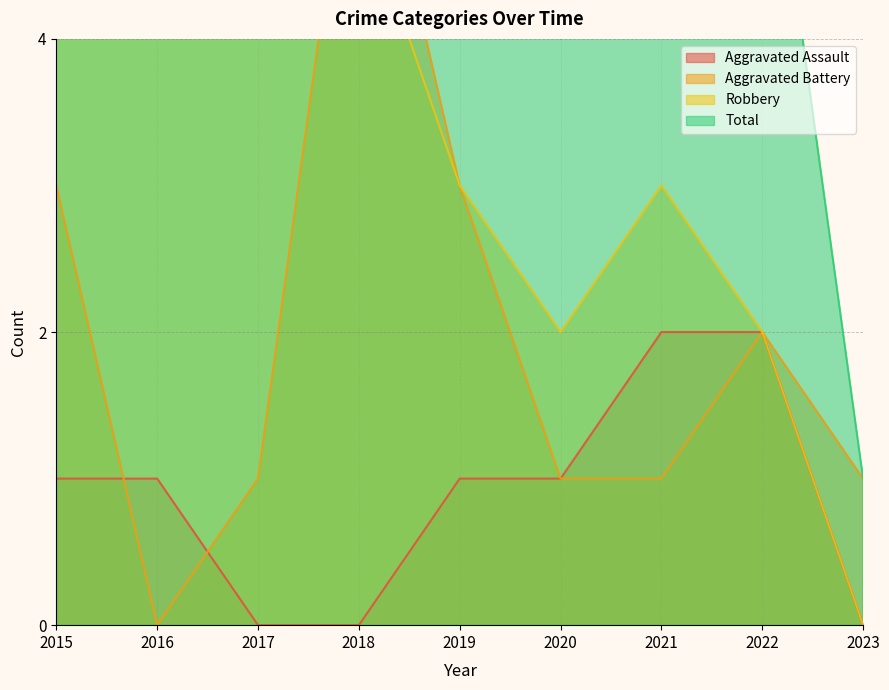

Reading left to right, extract all data points from this chart.

Aggravated Assault: 1	1	0	0	1	1	2	2	0
Aggravated Battery: 3	0	1	6	3	1	1	2	1
Robbery: 13	8	5	5	3	2	3	2	0
Total: 17	9	6	11	7	4	6	6	1